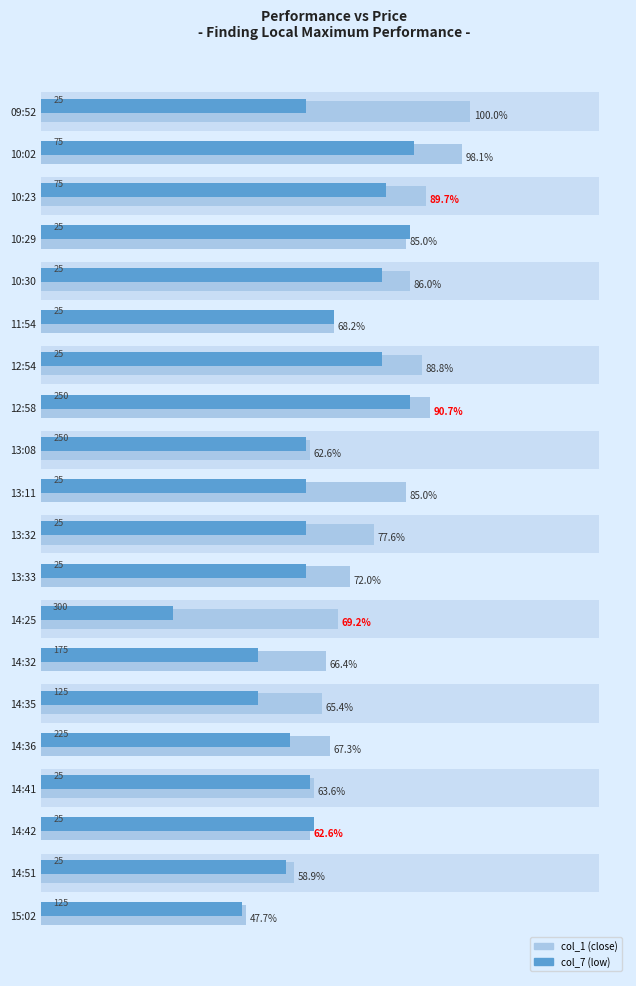

How many bars are there in each group?

2